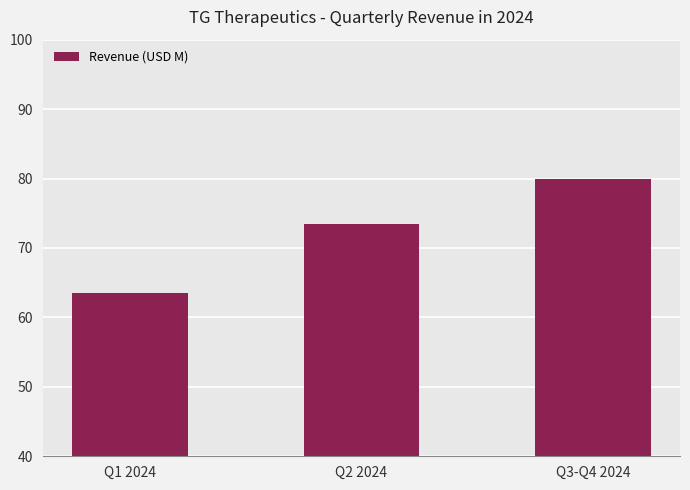

Are the bars horizontal?

No